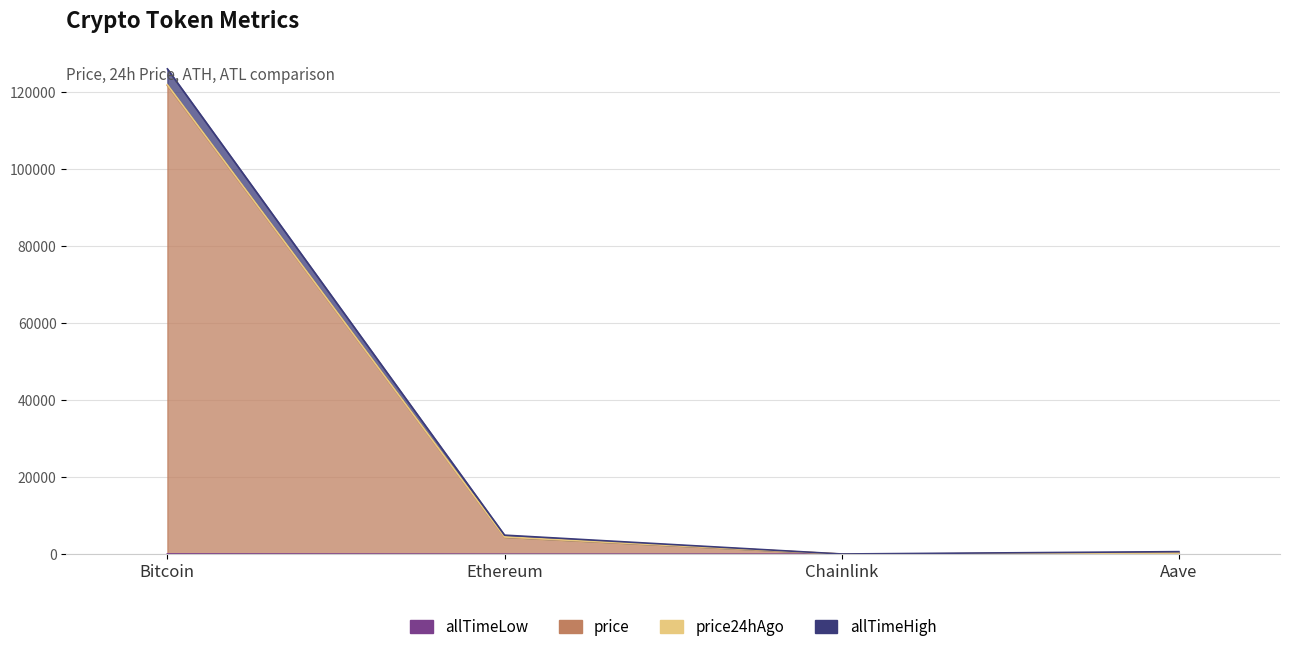

Which series has the largest total across all categories?

allTimeHigh